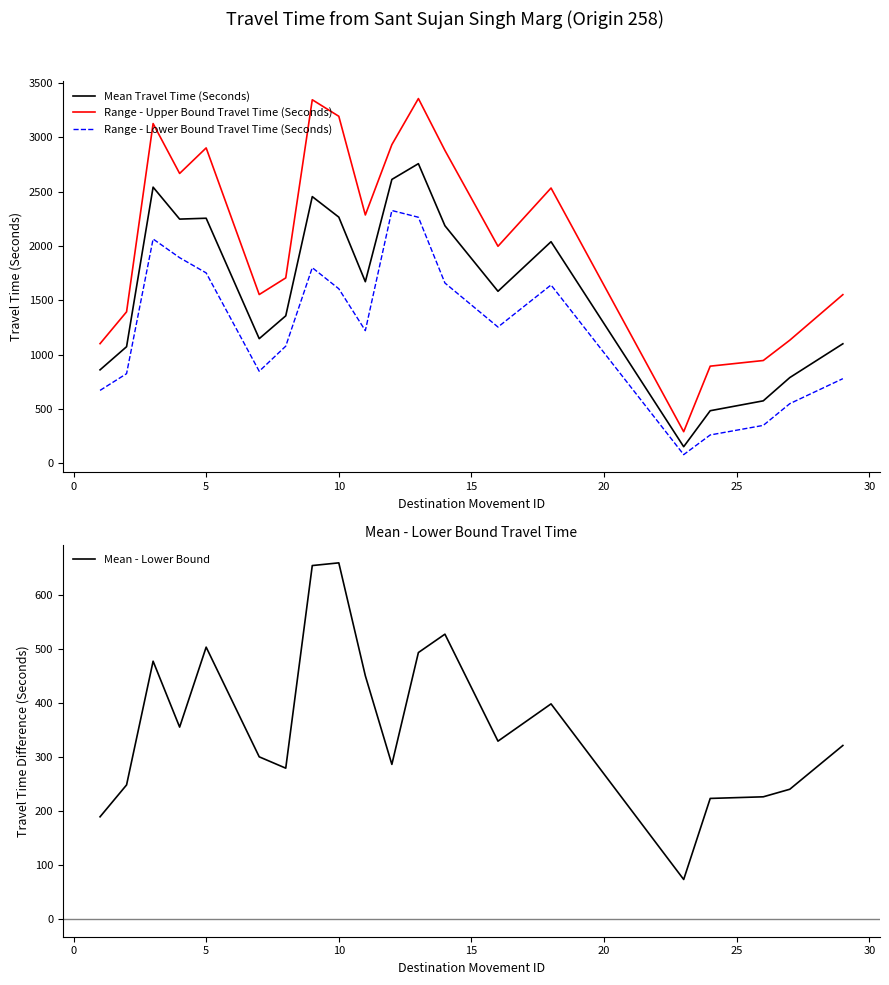

At how many categories does at least one series exceed 159?

20